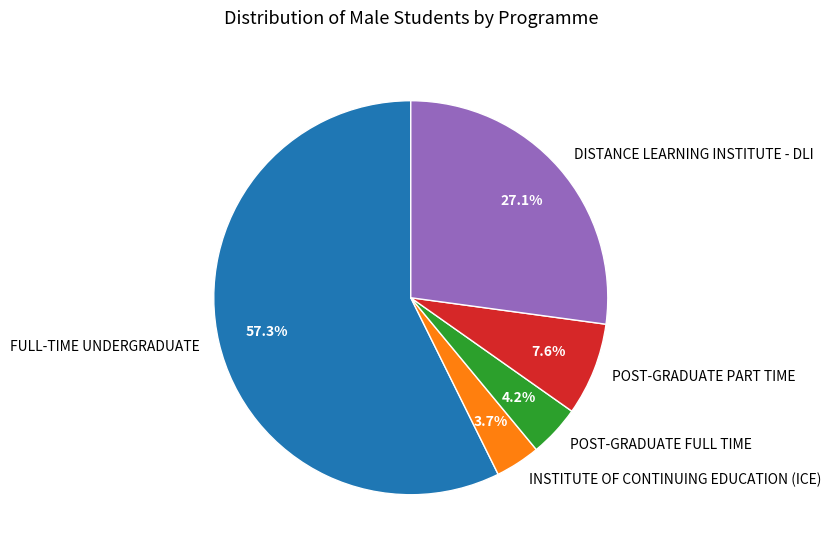

Count the number of slices in the pie.

5